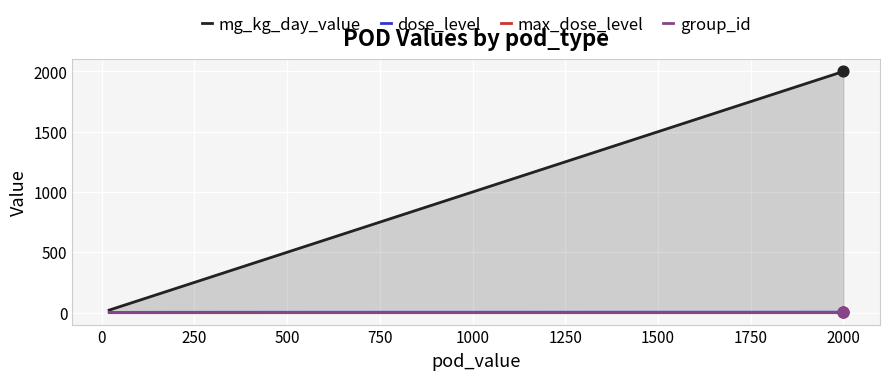

At how many categories does at least one series exceed 1868?

2